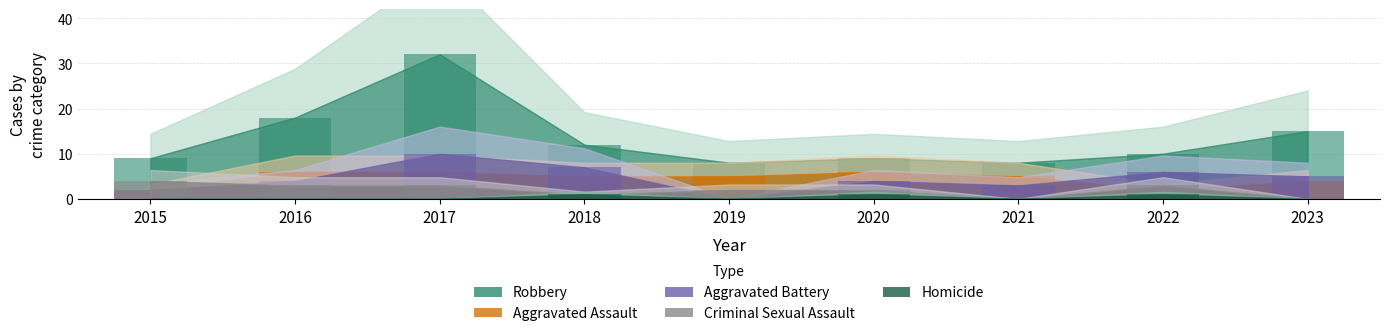

Where does the Robbery series first go above 10?

2016